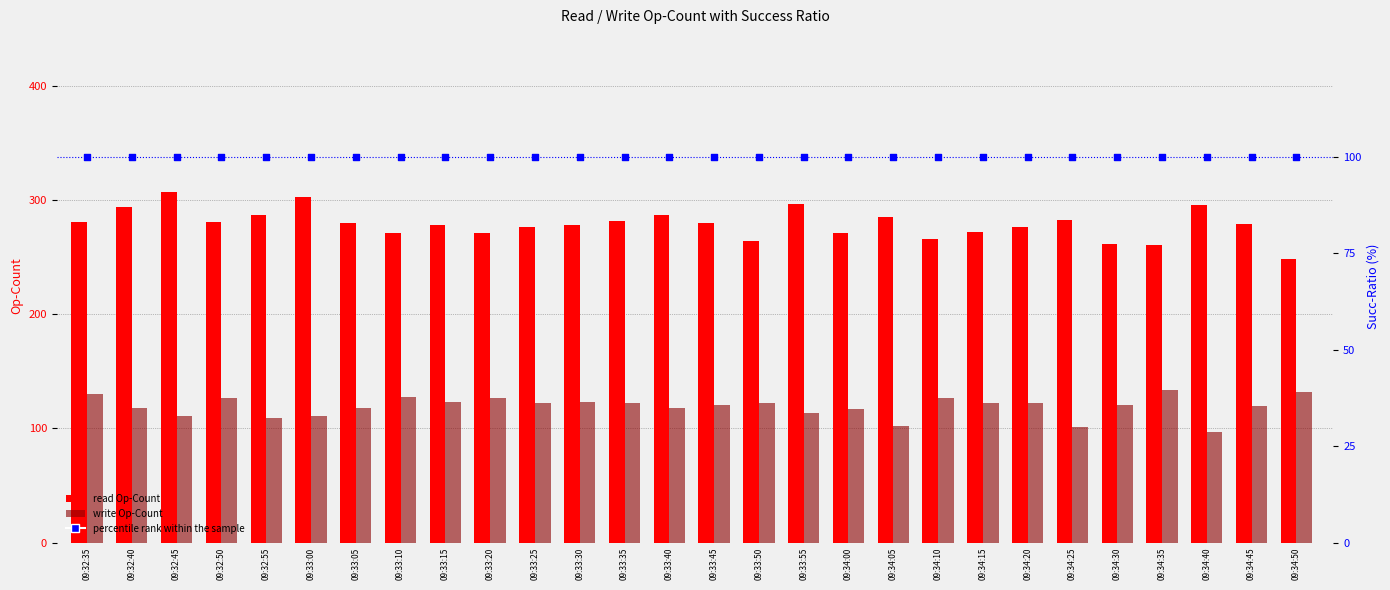

Which series has the largest total across all categories?

read Op-Count